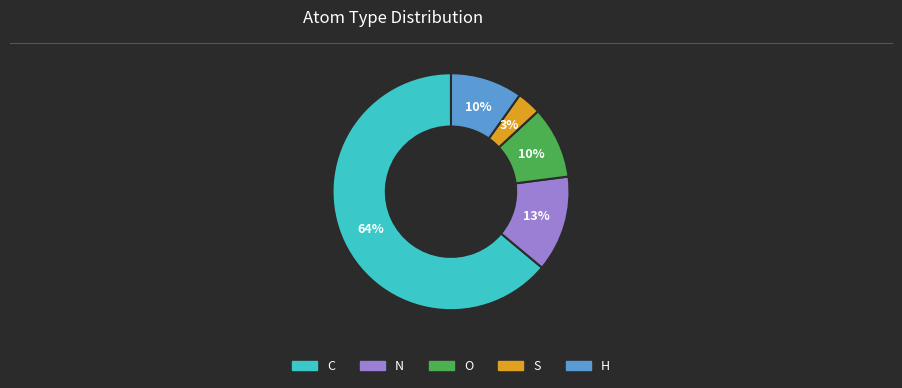

Which has a higher value, S or N?

N